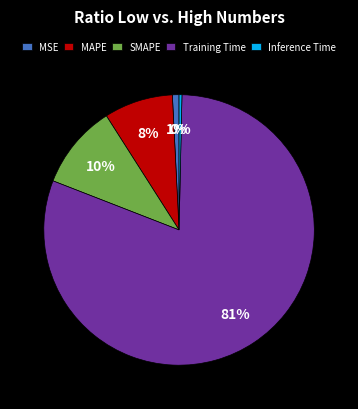

Between MAPE and Inference Time, which is larger?

MAPE